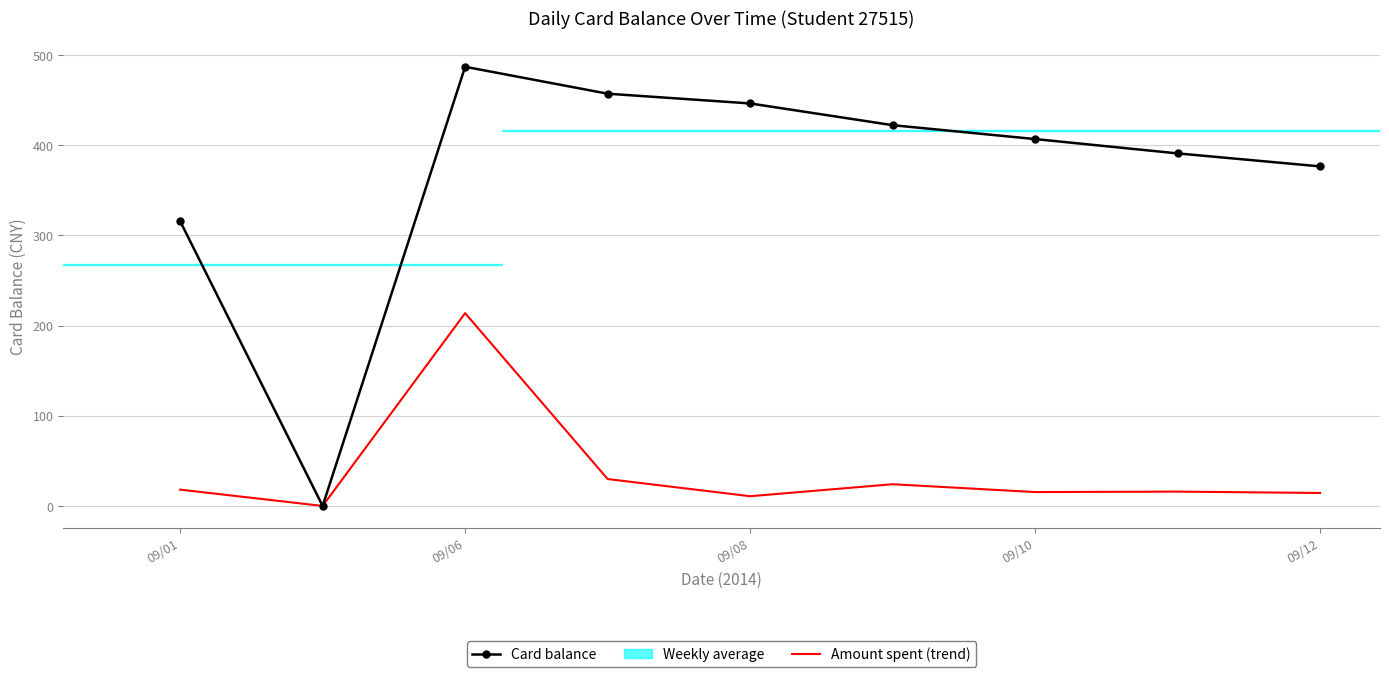

True or false: Amount spent (trend) and Card balance cross at least once.

False